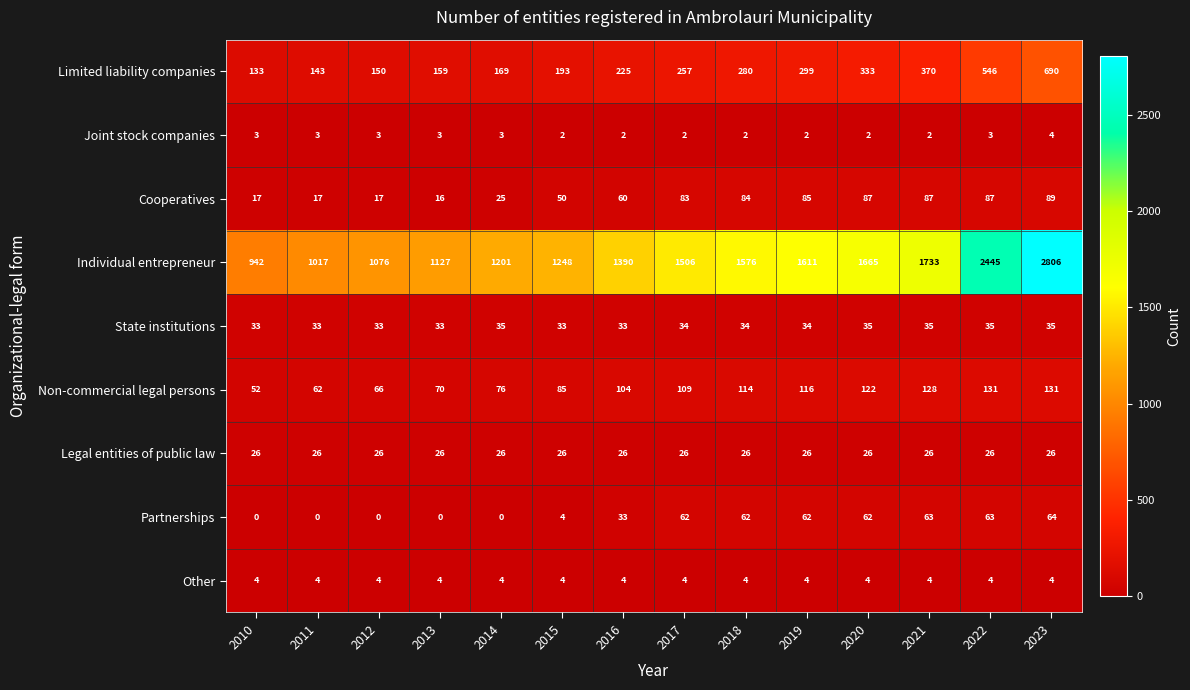

At which label is Limited liability companies closest to 411?

2021